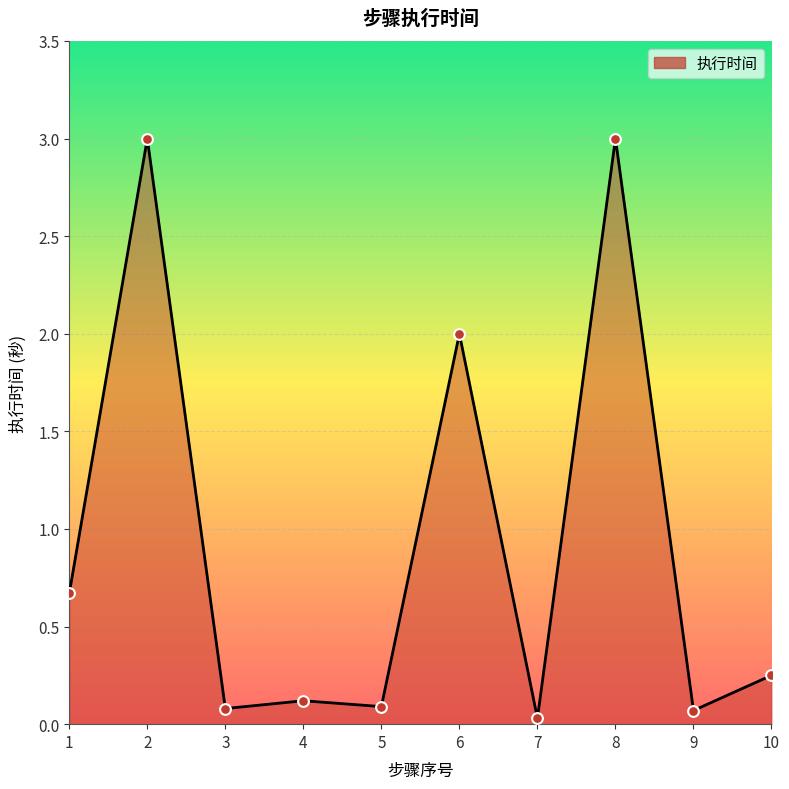

What is the change in value from 2 to 3?

-2.9